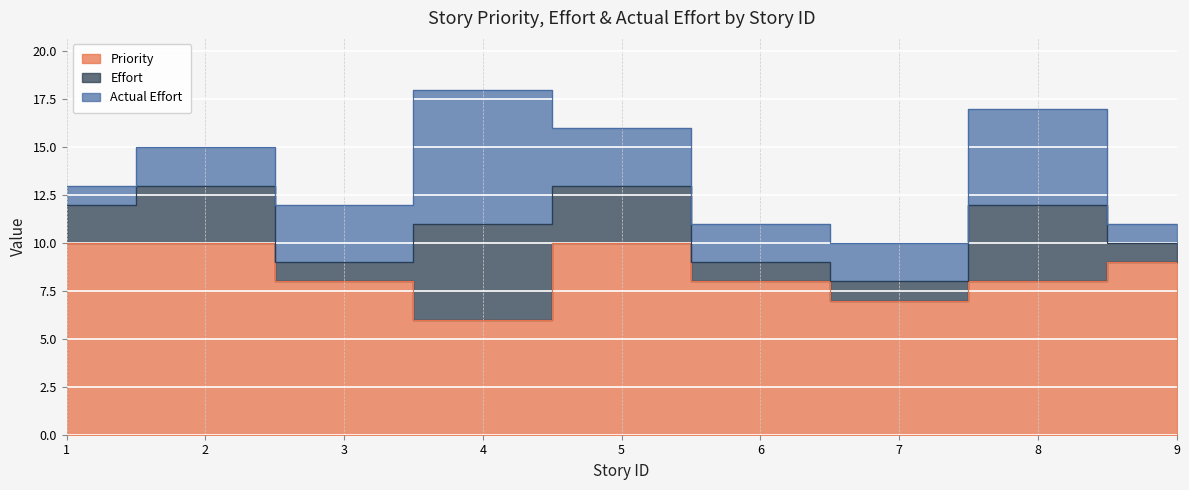

Which series has the largest total across all categories?

Priority